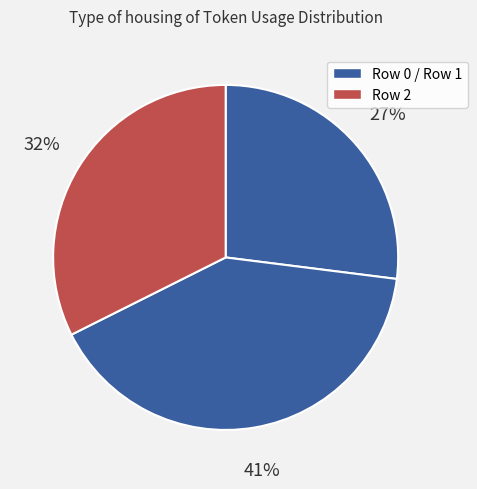

Rank the categories by value from highest to lowest.

Row 1, Row 2, Row 0